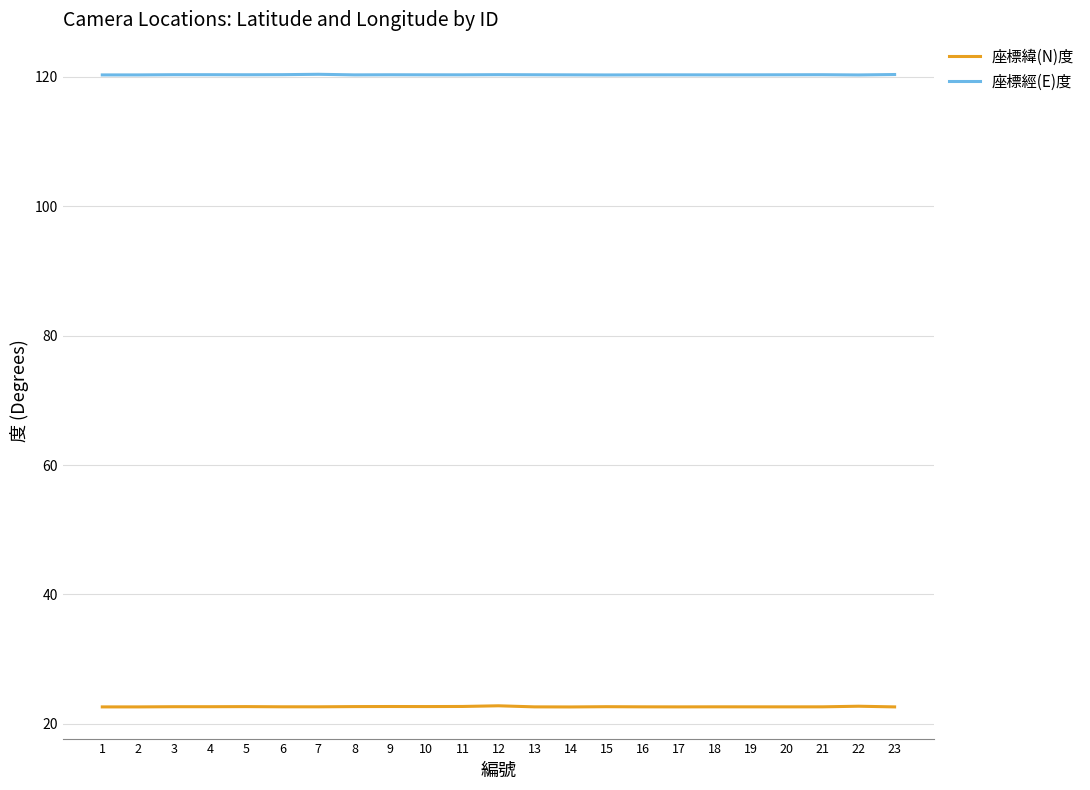

How many lines are shown in the chart?

2